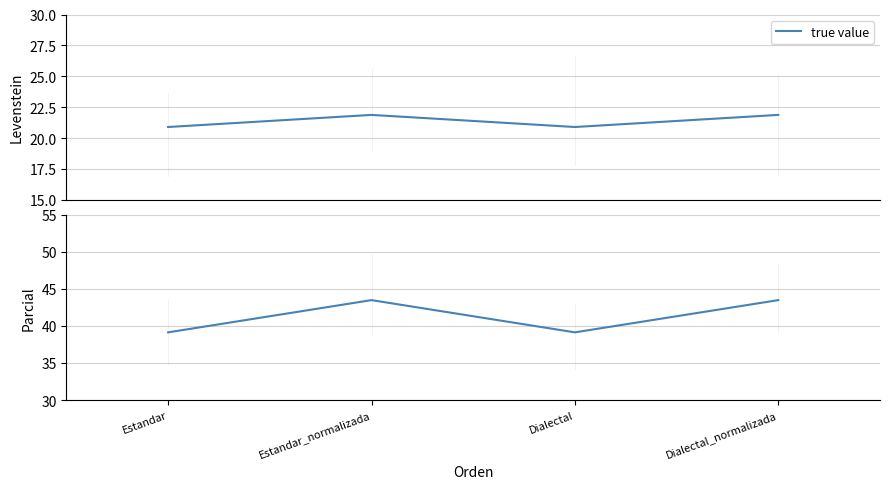

Which has a higher value, Estandar_normalizada or Dialectal_normalizada?

Estandar_normalizada